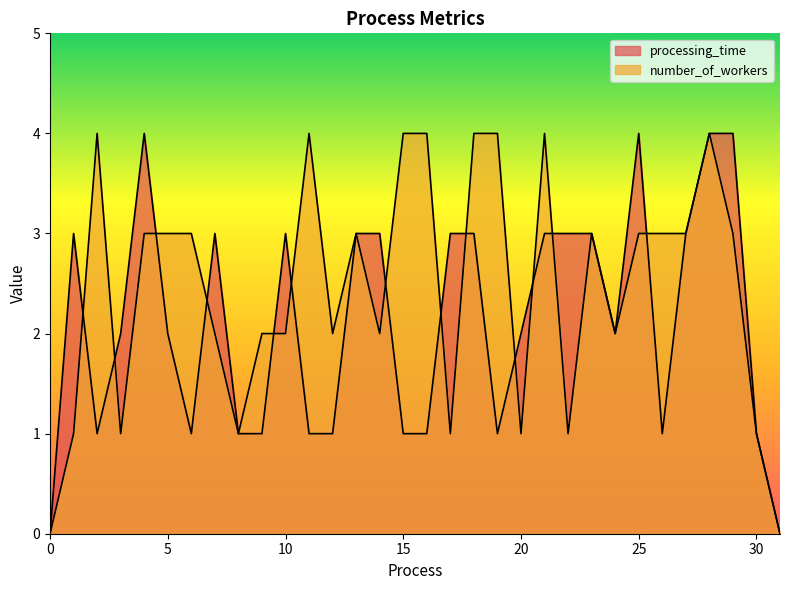

What is the average value of the number_of_workers series?

2